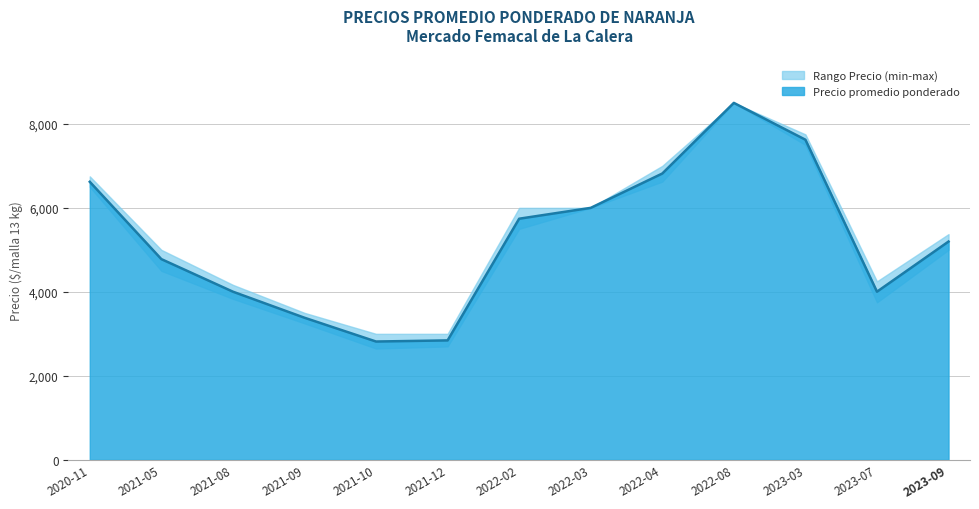

What is the lowest value of the Precio promedio ponderado series?

2817.0